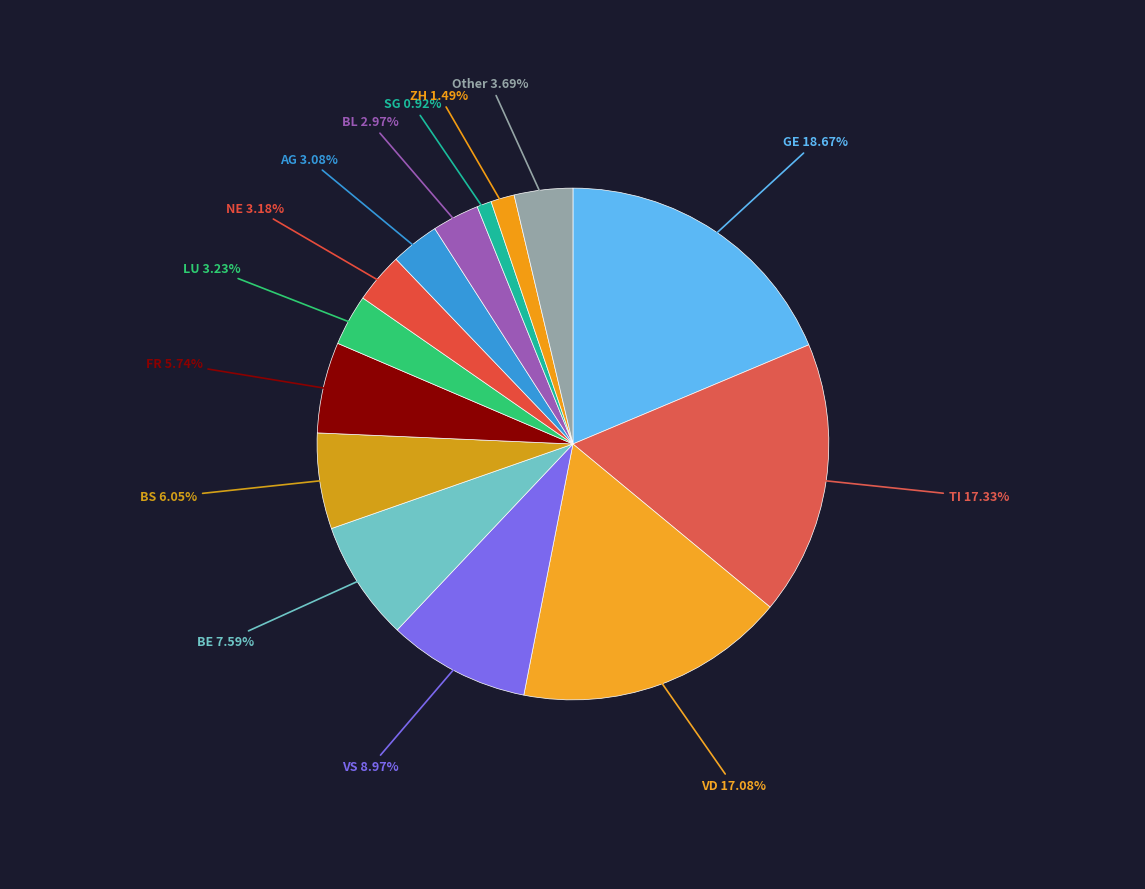

True or false: AG accounts for 3% of the total.

True